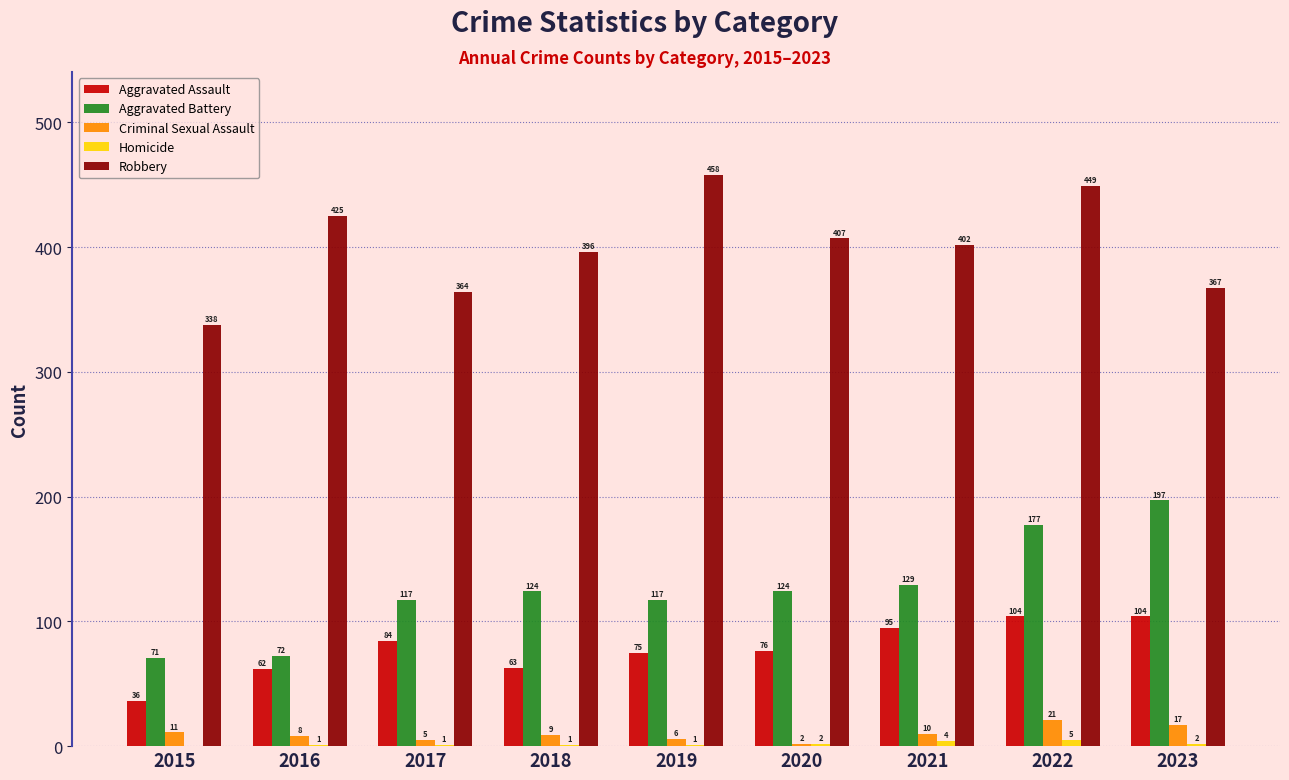

At which category is the sum across all series the highest?

2022